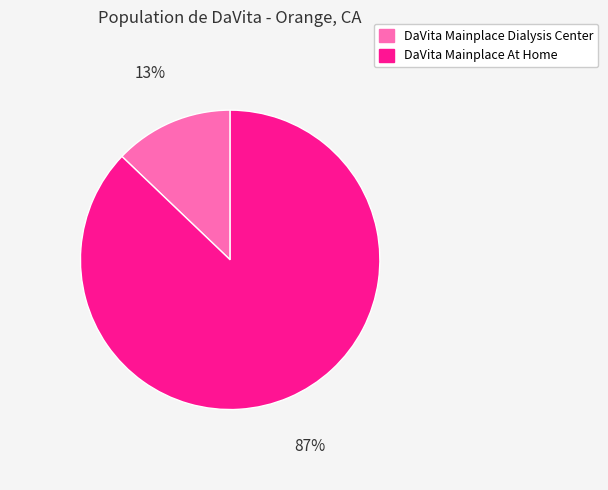

How many segments does this pie chart have?

2